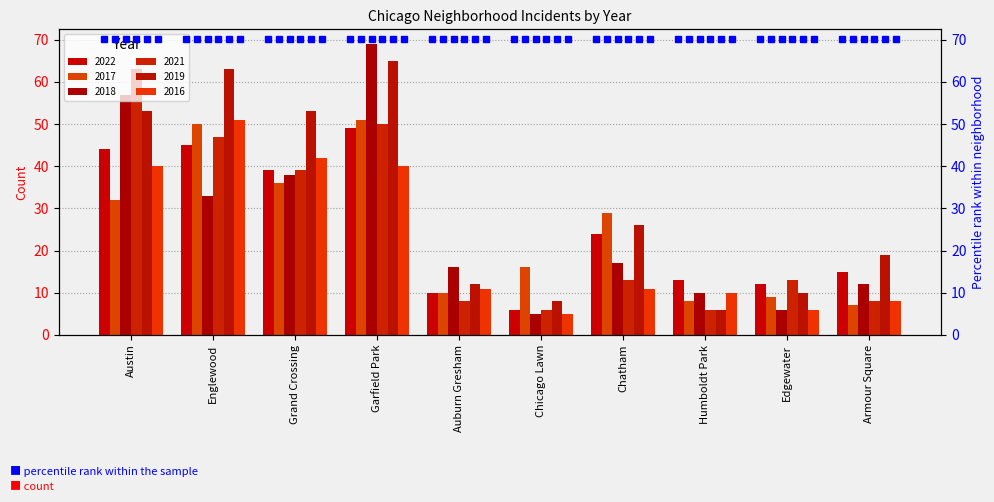

The value of 2017 at Garfield Park is 27. True or false?

False